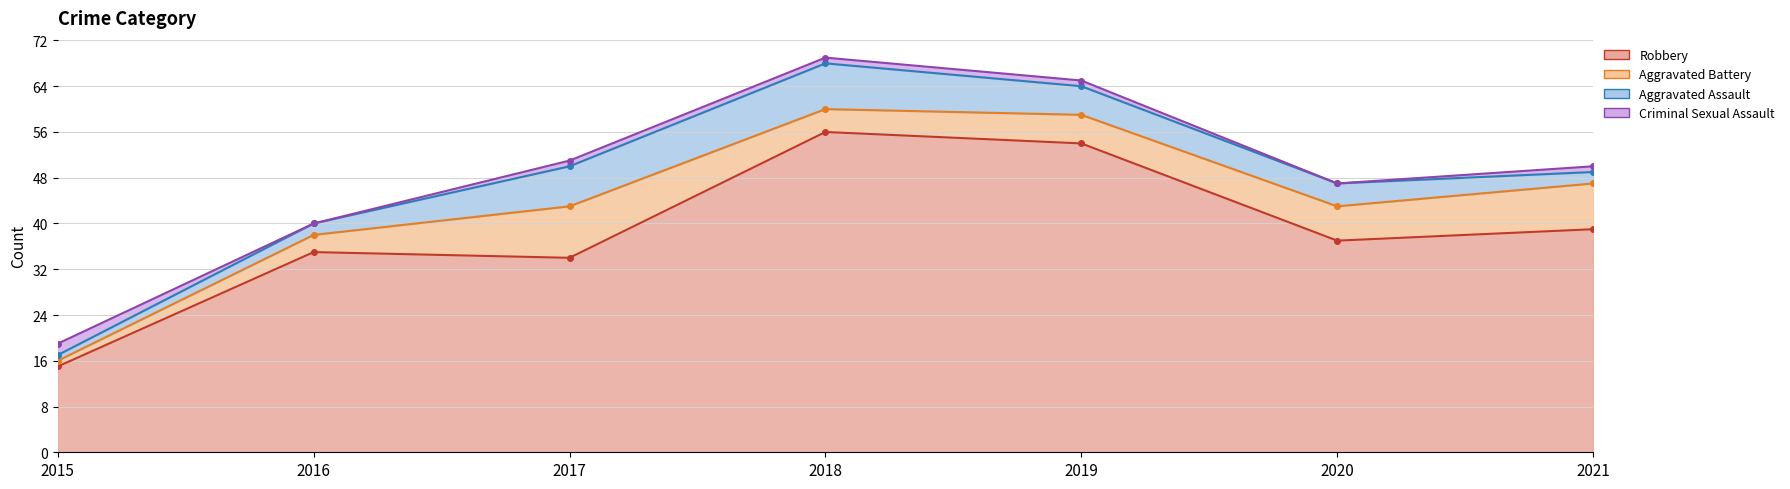

The value of Aggravated Battery at 2015 is 1. True or false?

False